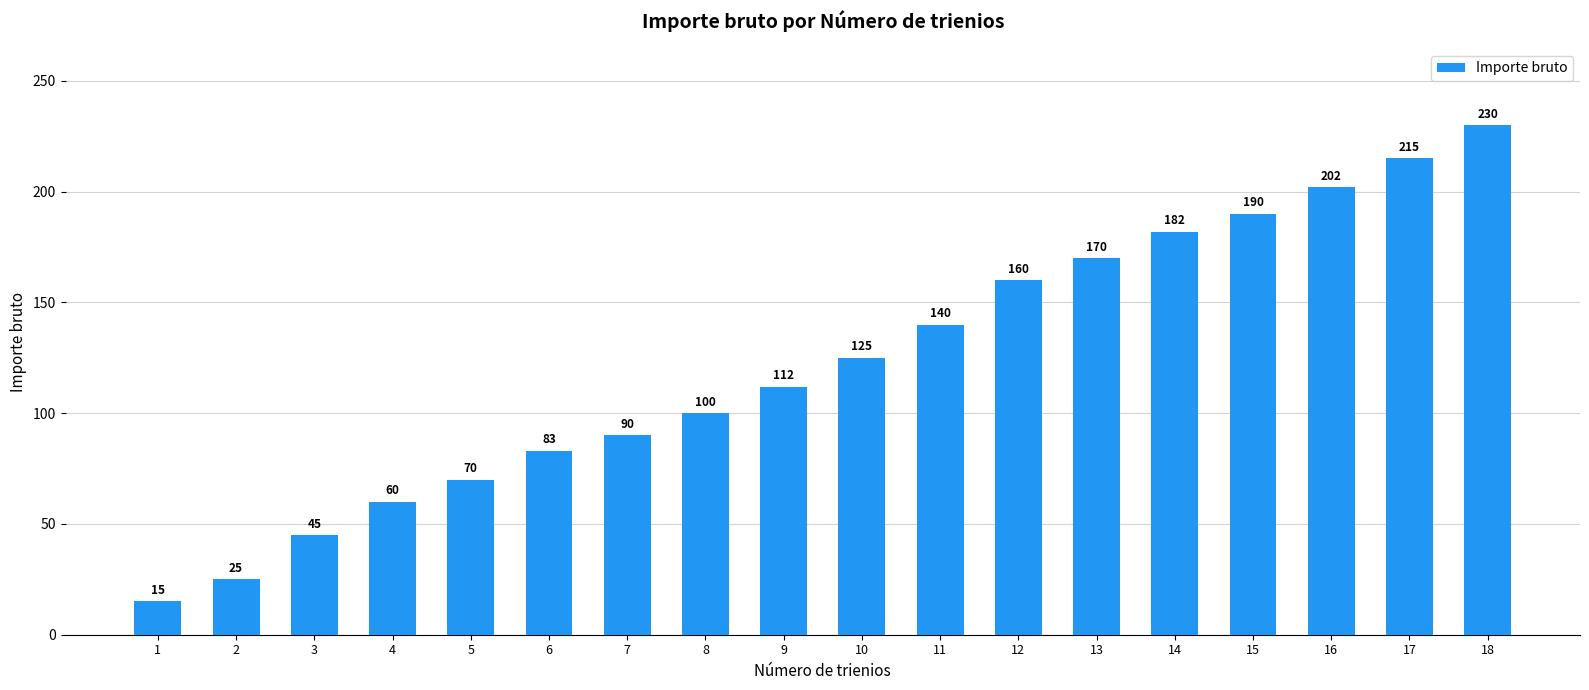

Is it true that the value at 13 is 92?

False